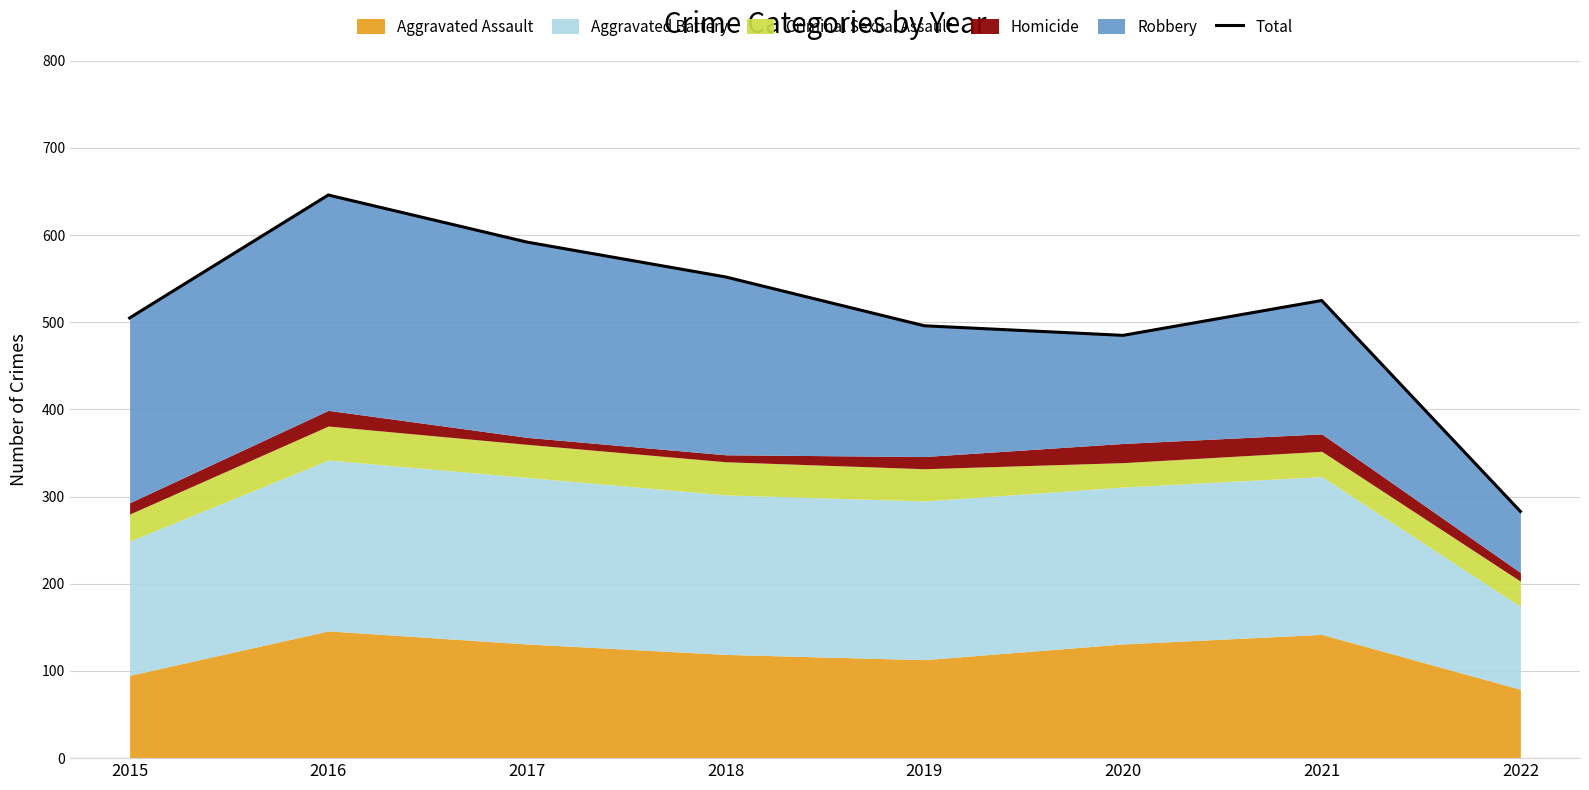

Reading right to left, extract all data points from this chart.

2022=283	2021=525	2020=485	2019=496	2018=552	2017=592	2016=646	2015=505